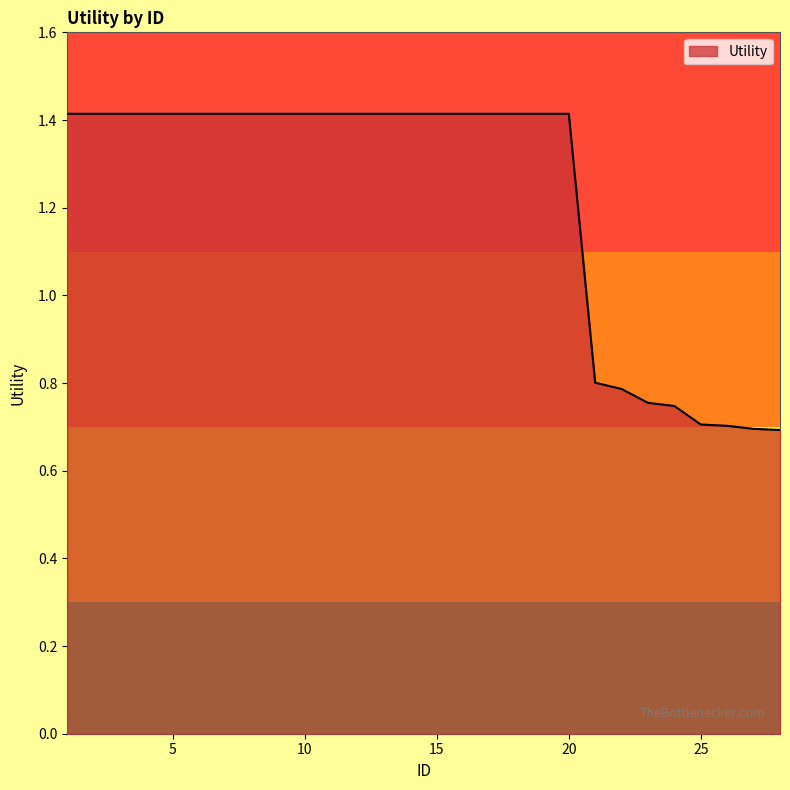

What is the greatest value displayed?

1.4